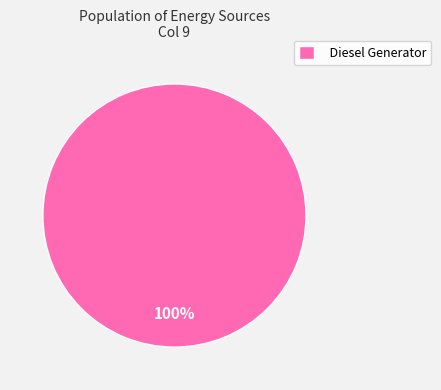

Rank the categories by value from highest to lowest.

Diesel Generator